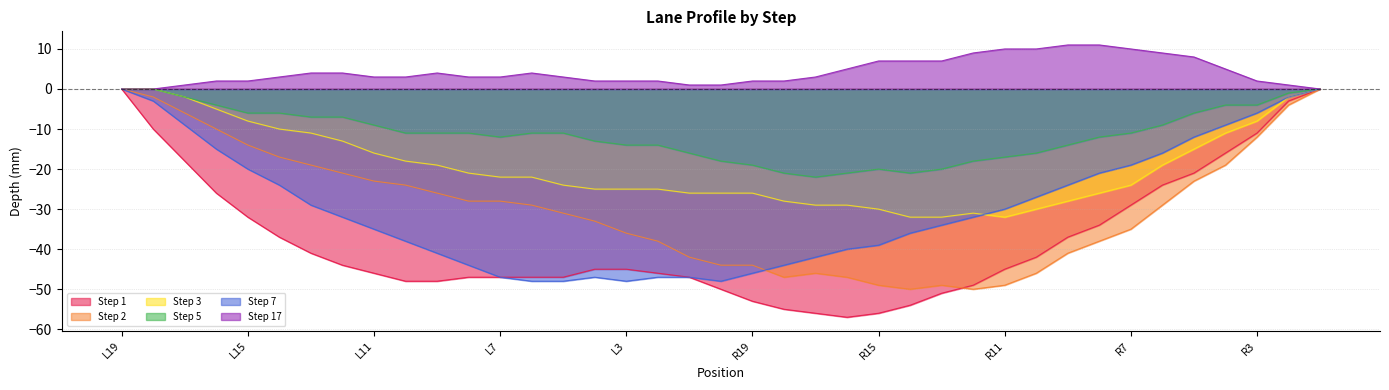

How many negative values does the Step 3 series have?

36